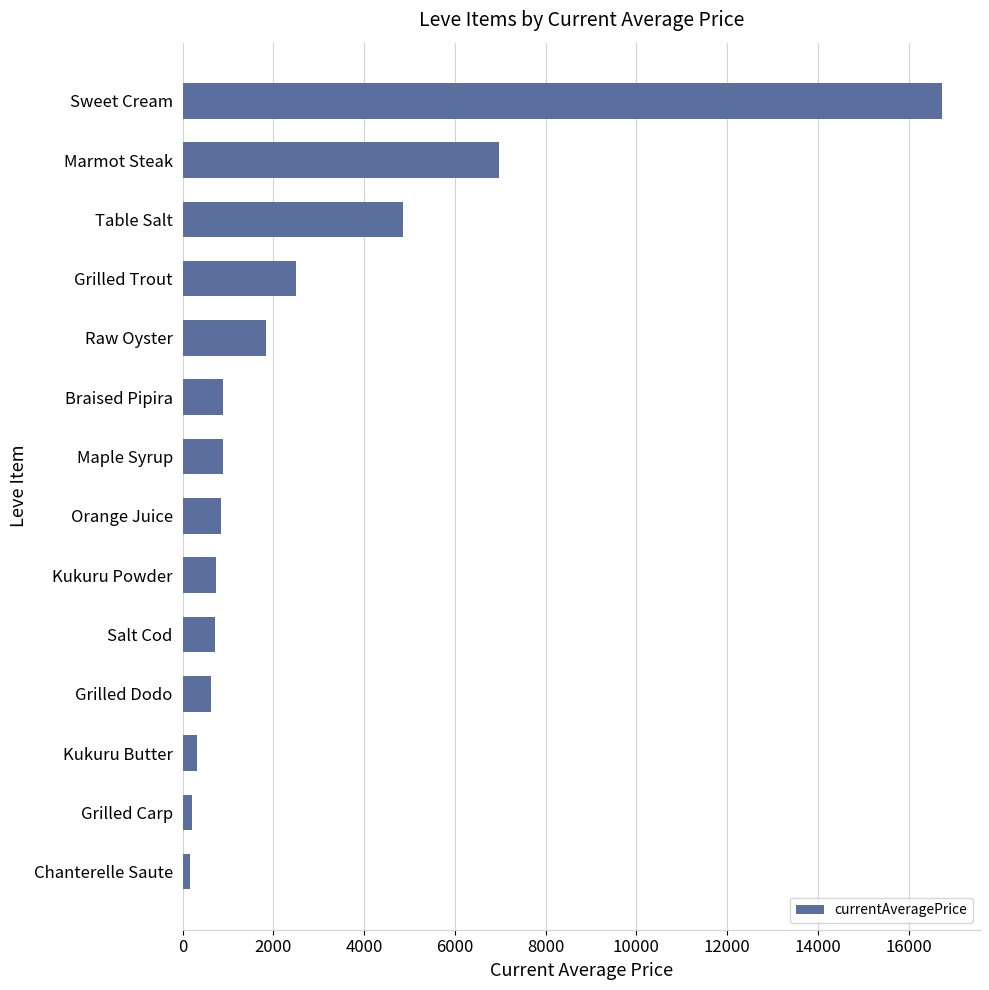

What is the change in value from Maple Syrup to Sweet Cream?

+15851.8